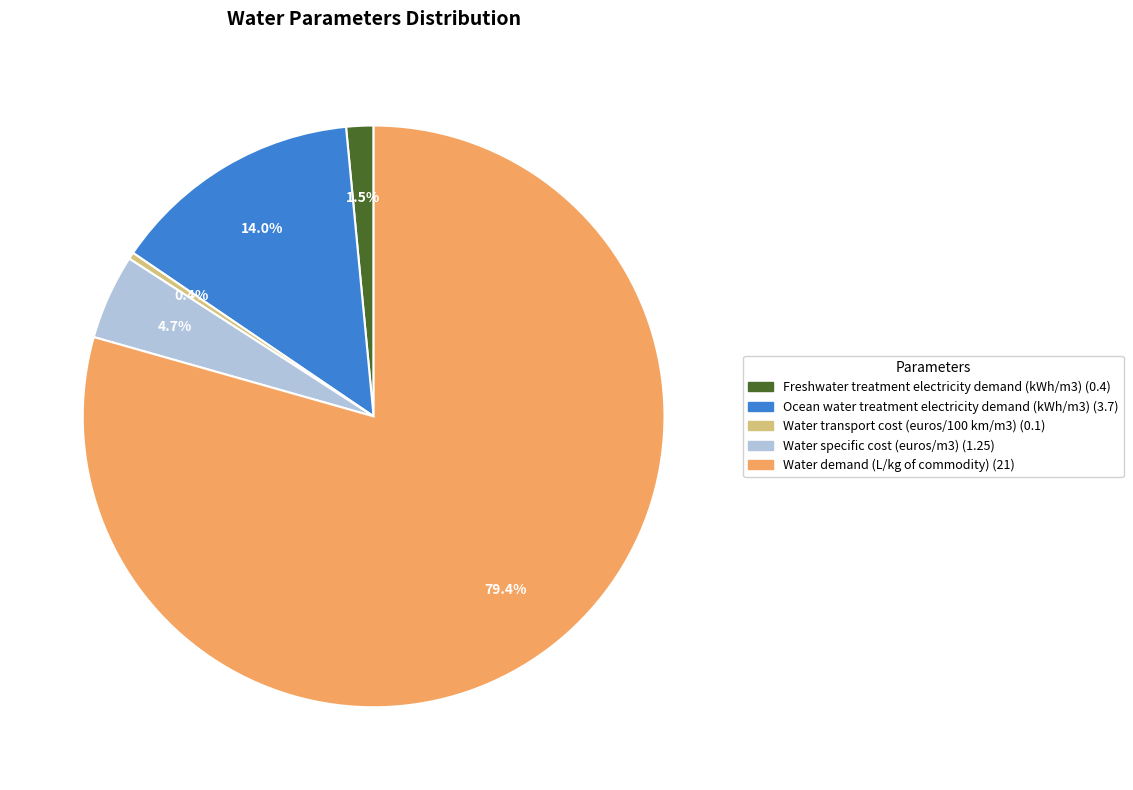

What is the largest slice in the pie chart?

Water demand (L/kg of commodity)